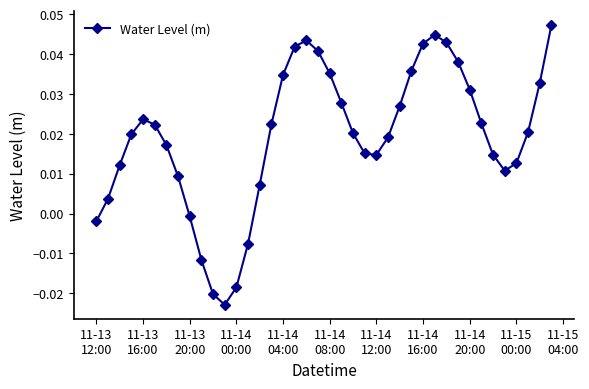

True or false: there are more than 0 points higher than both neighbors.

True